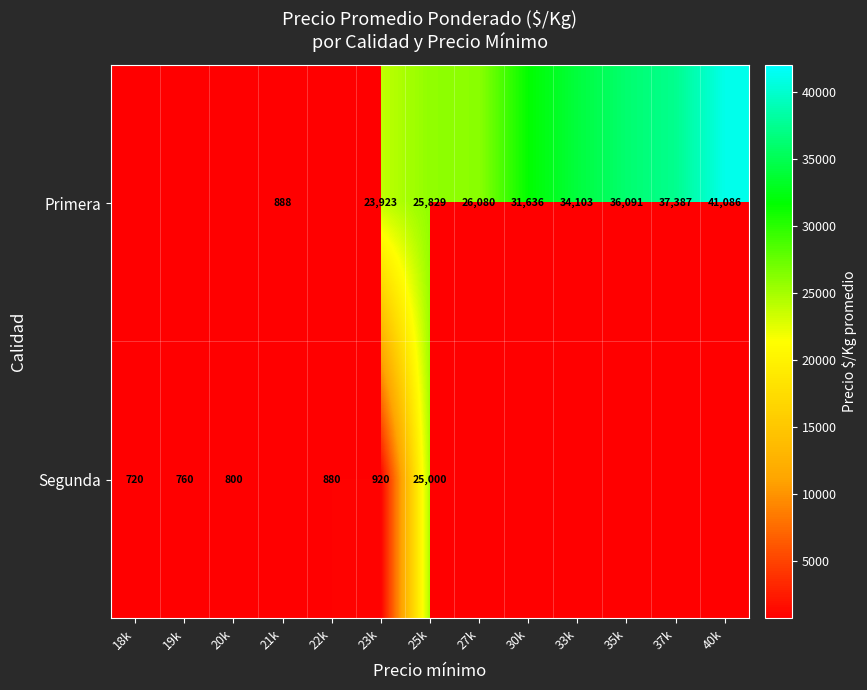

True or false: Segunda has a value of 514 at 20k.

False